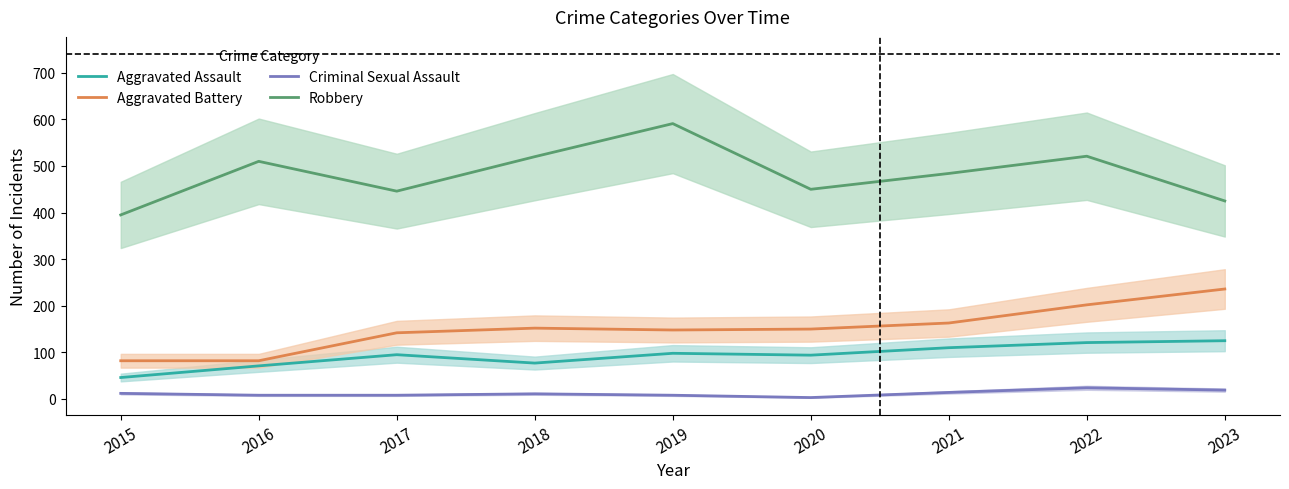

Which series changed the most between 2017 and 2019?

Robbery